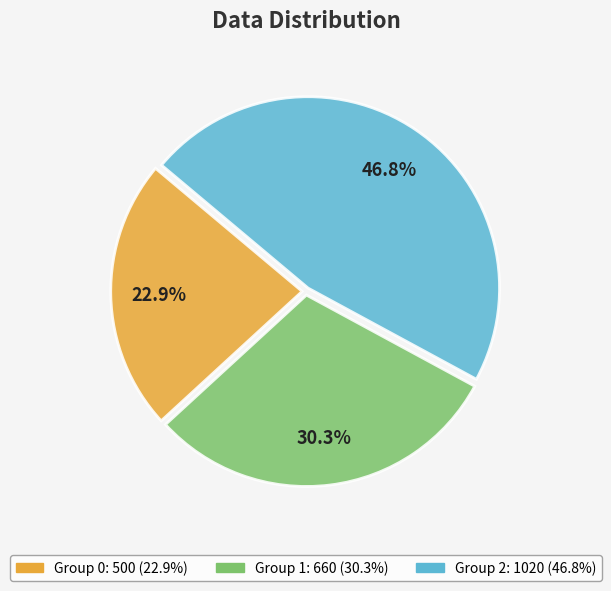

Is there a majority slice in this chart?

No